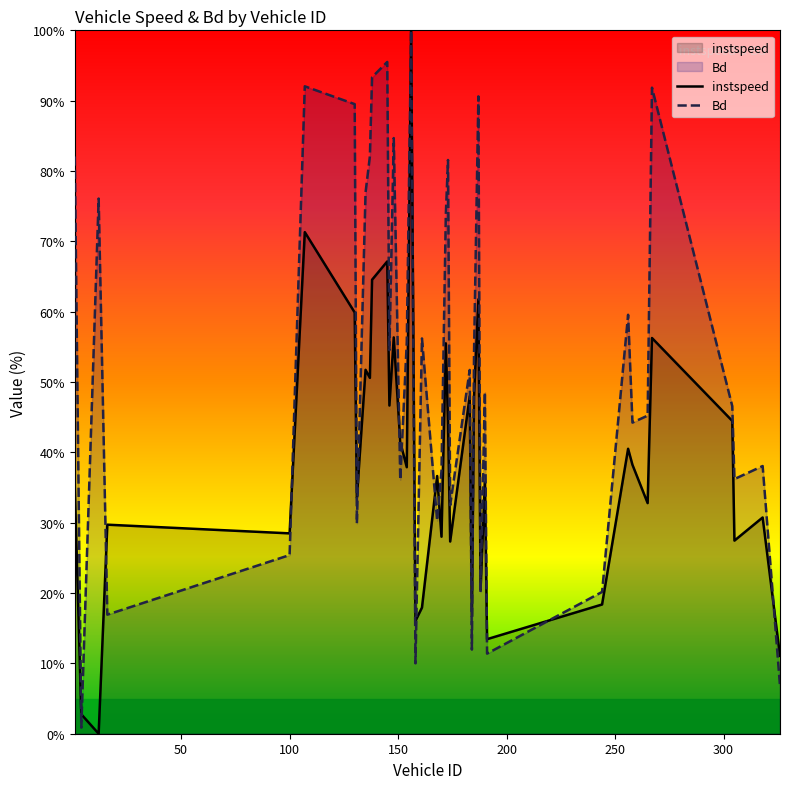

What is the value of the instspeed point at the 31st from the left?

13.4